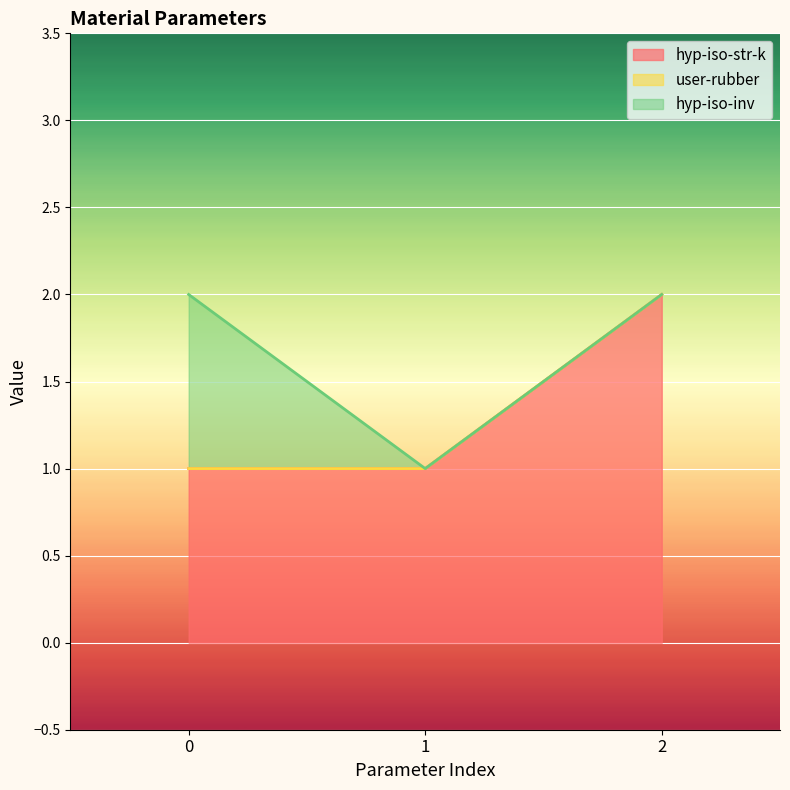

Between 1 and 2, which series saw the biggest shift?

hyp-iso-str-k